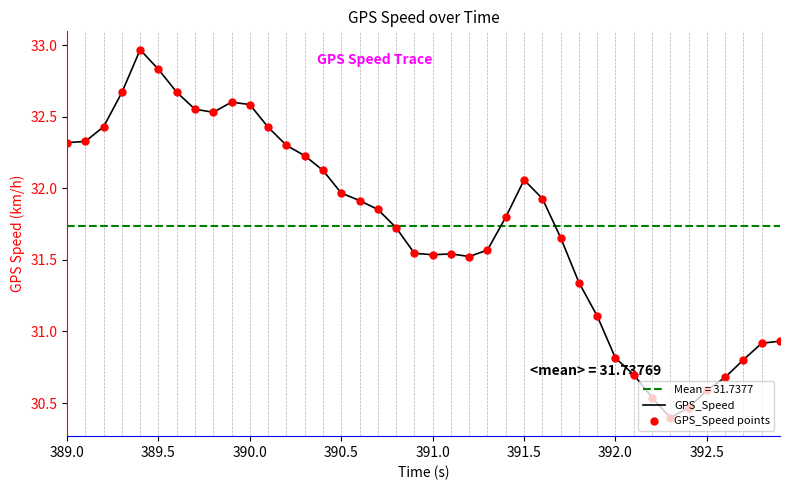

What is the minimum value for GPS_Speed?

30.4